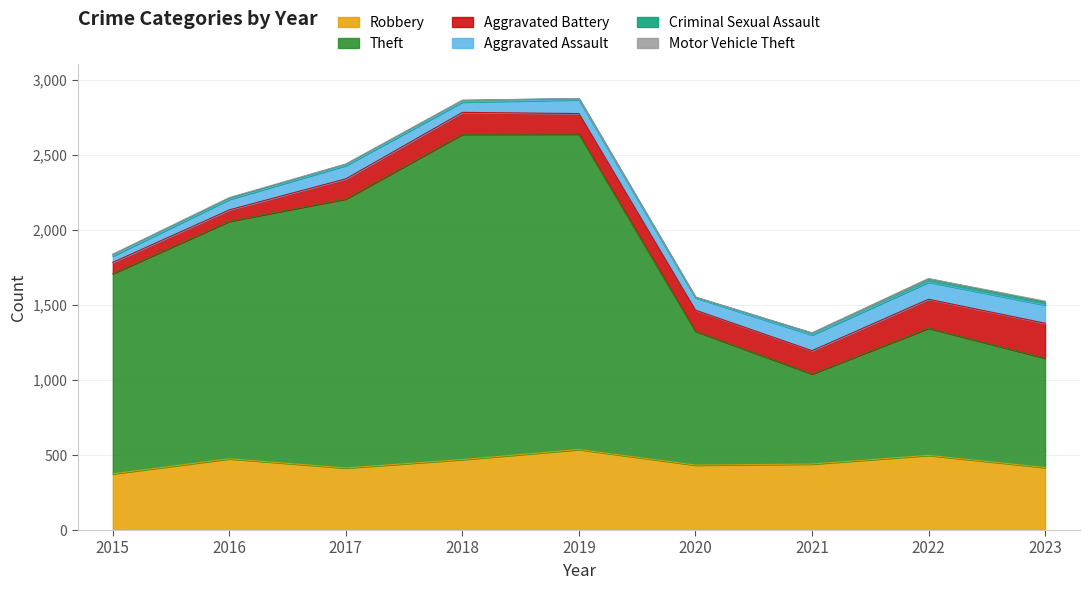

Between 2016 and 2017, which series saw the biggest shift?

Theft